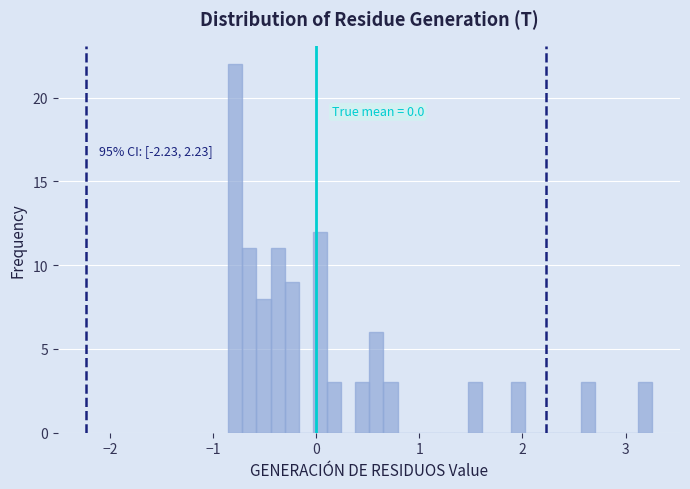

Around what value on the x-axis is the tallest bar? Give the approximate position of its centre, as read against the axis.

-0.8